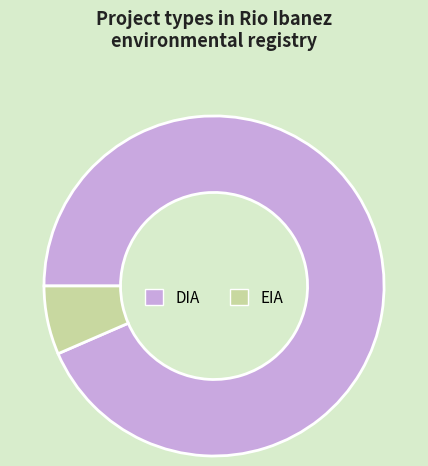

How many segments does this pie chart have?

2